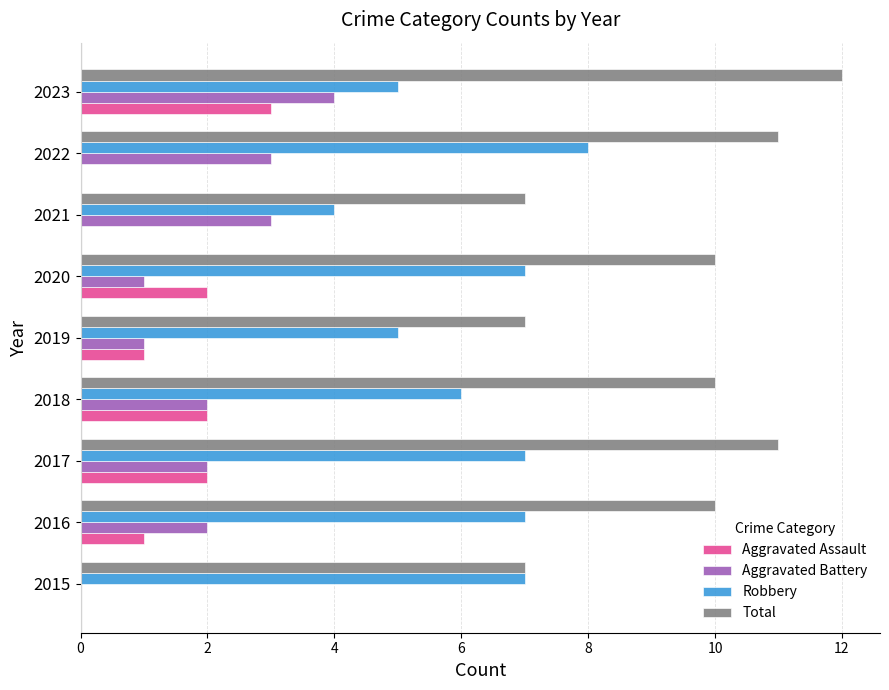

What is the sum of all Aggravated Battery values?

18